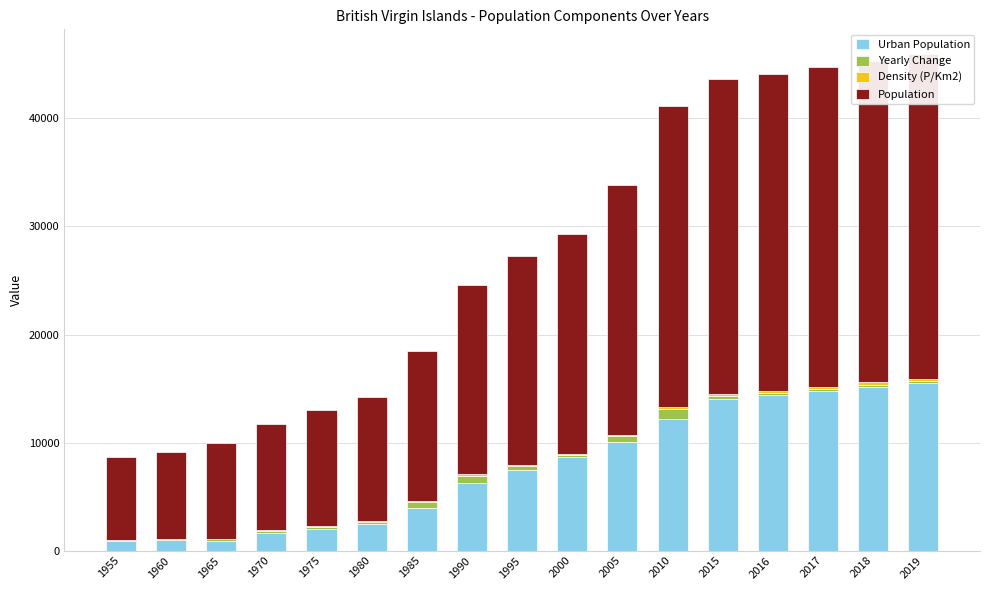

Which category has the lowest value across all series?

1955